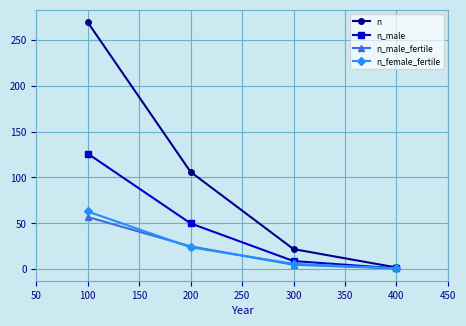

How many lines are shown in the chart?

4